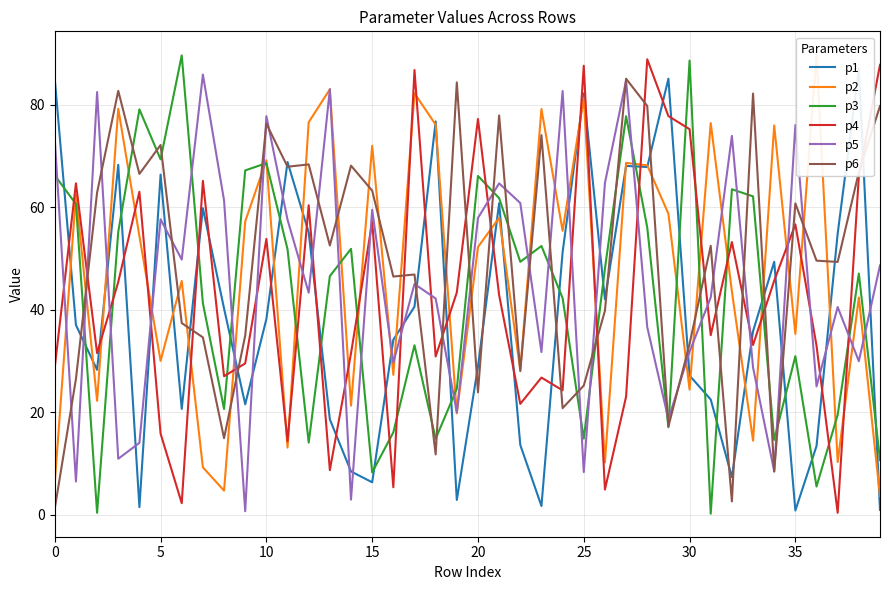

True or false: p6 has more than 2 points higher than both neighbors.

True